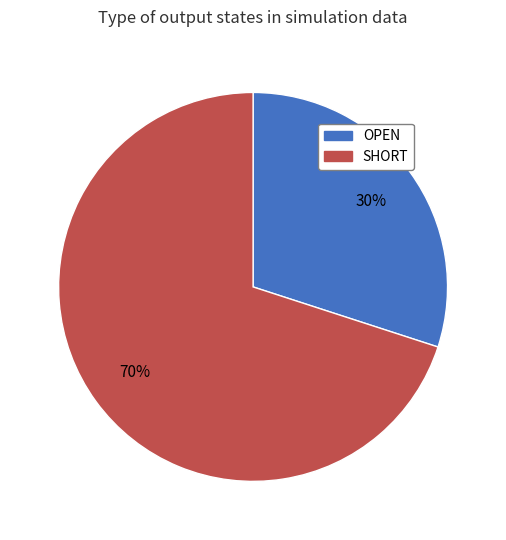

Do SHORT and OPEN together represent more than half of the pie?

Yes